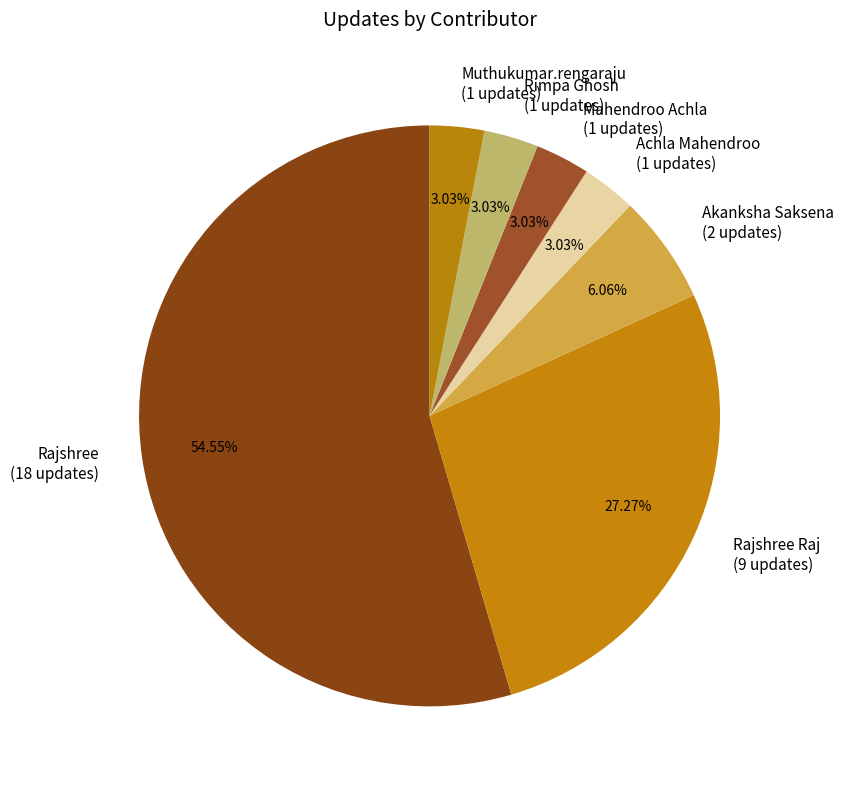

What is the ratio of the value at Rimpa Ghosh (1 updates) to the value at Achla Mahendroo (1 updates)?

1.0